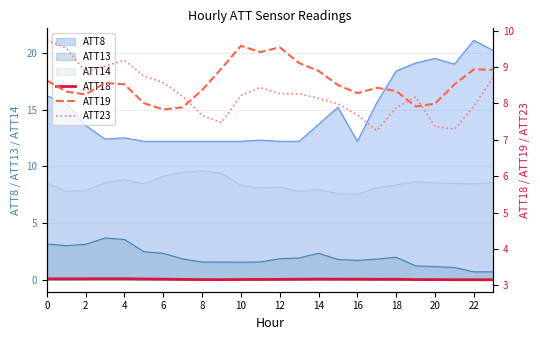

The value of ATT23 at 19 is 8.2. True or false?

True